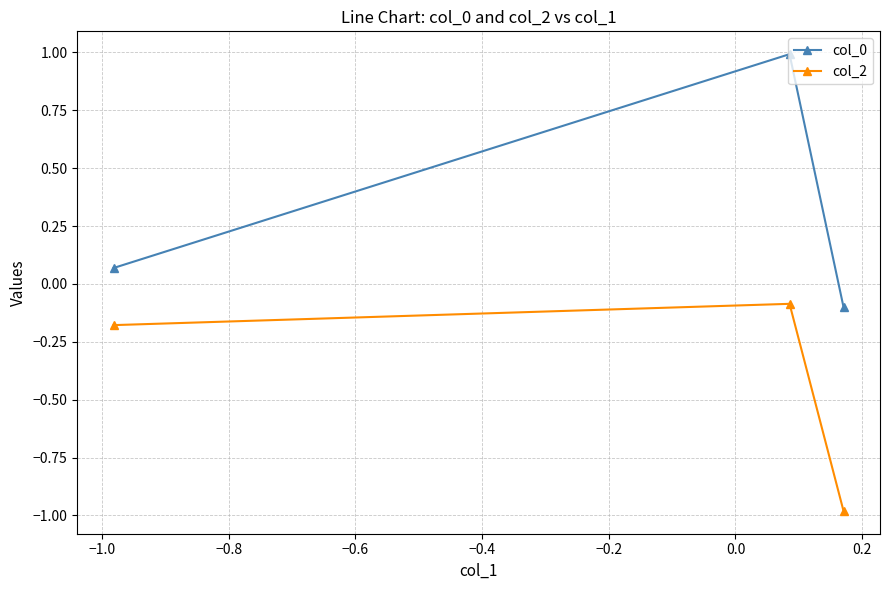

What is the minimum value for col_2?

-1.0